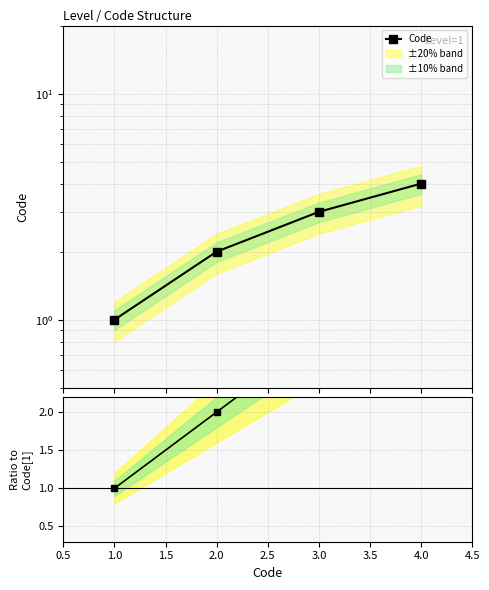

Is it true that Ratio to Code[1] equals 0 at 1.0?

False